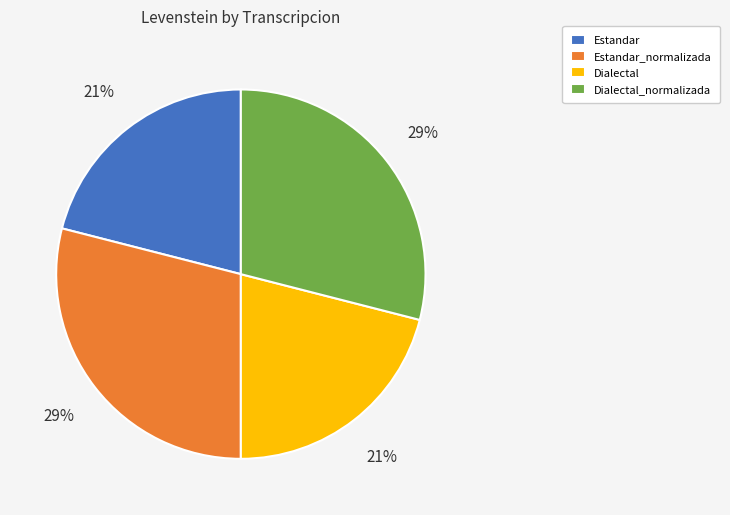

To the nearest percent, what is the difference between the largest and smallest slice percentages?

8%